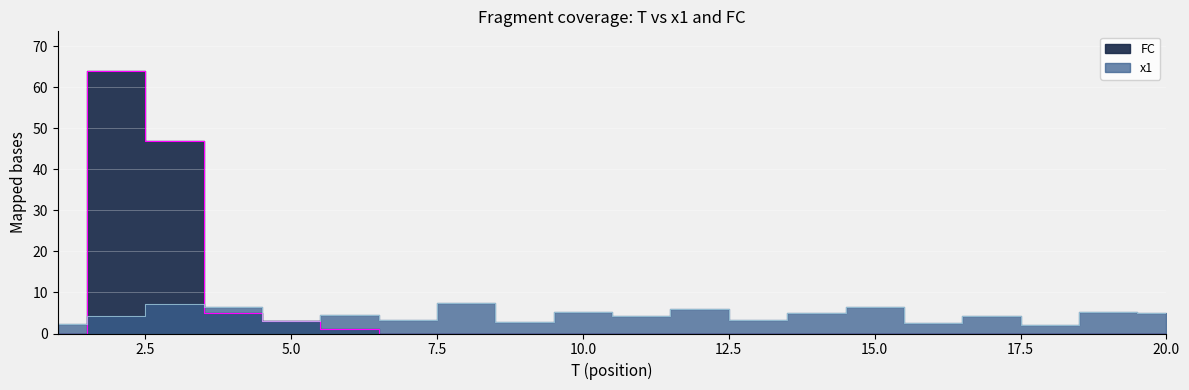

At which label is FC closest to 32?

3